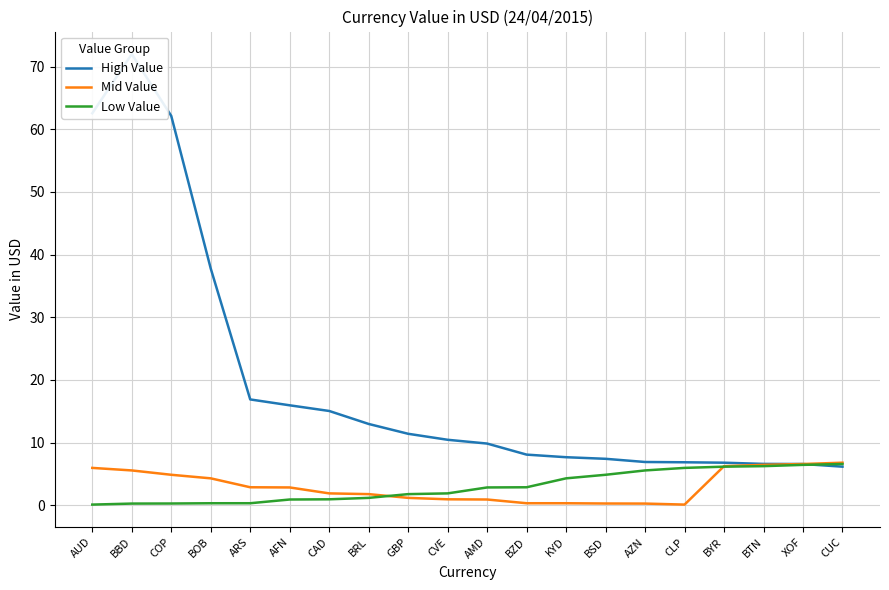

True or false: Low Value and High Value cross at least once.

True